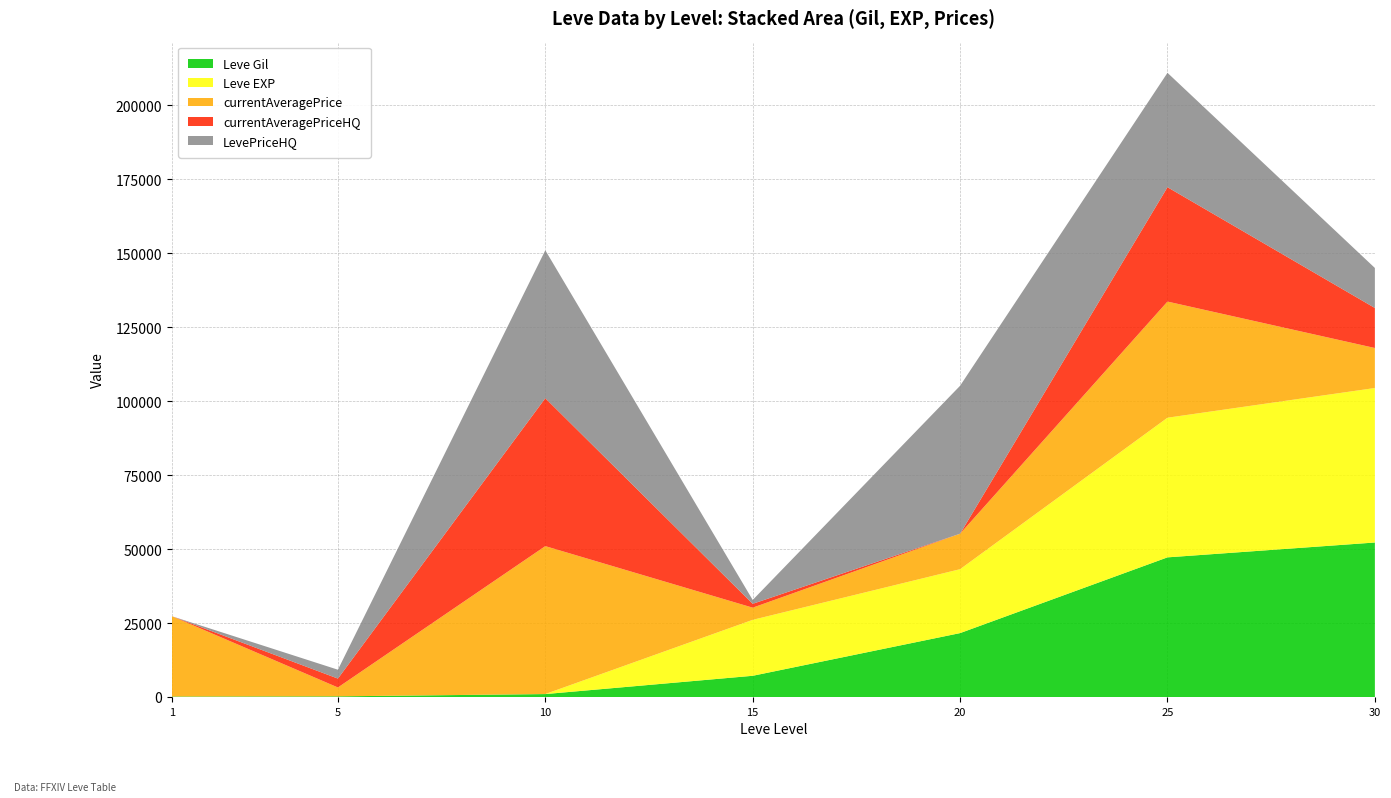

What is the maximum value for Leve Gil?

52220